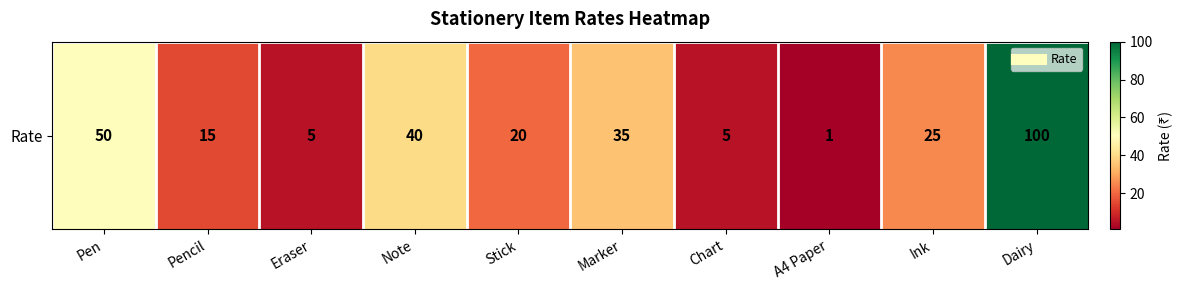

What is the smallest value displayed?

1